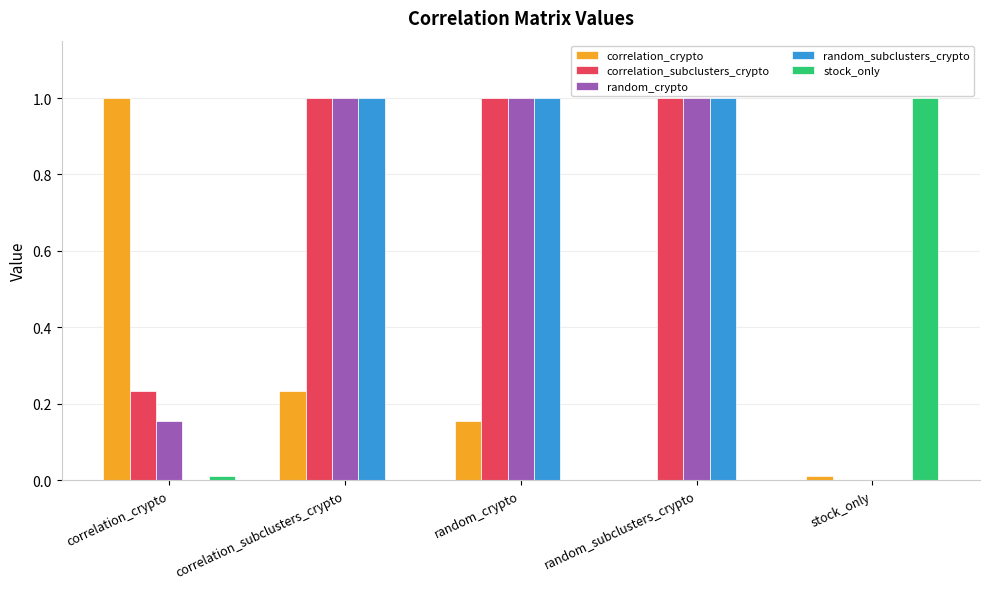

What is the maximum value for correlation_subclusters_crypto?

1.0